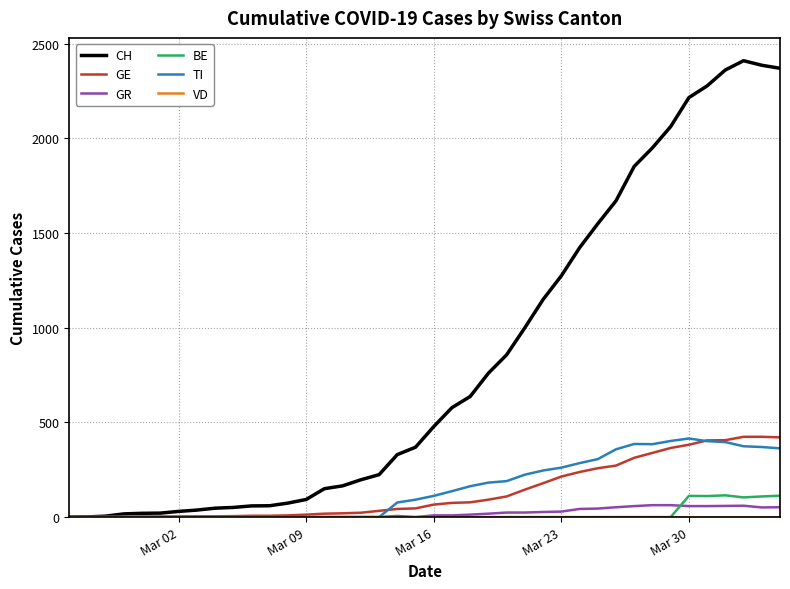

Which series has the largest total across all categories?

CH